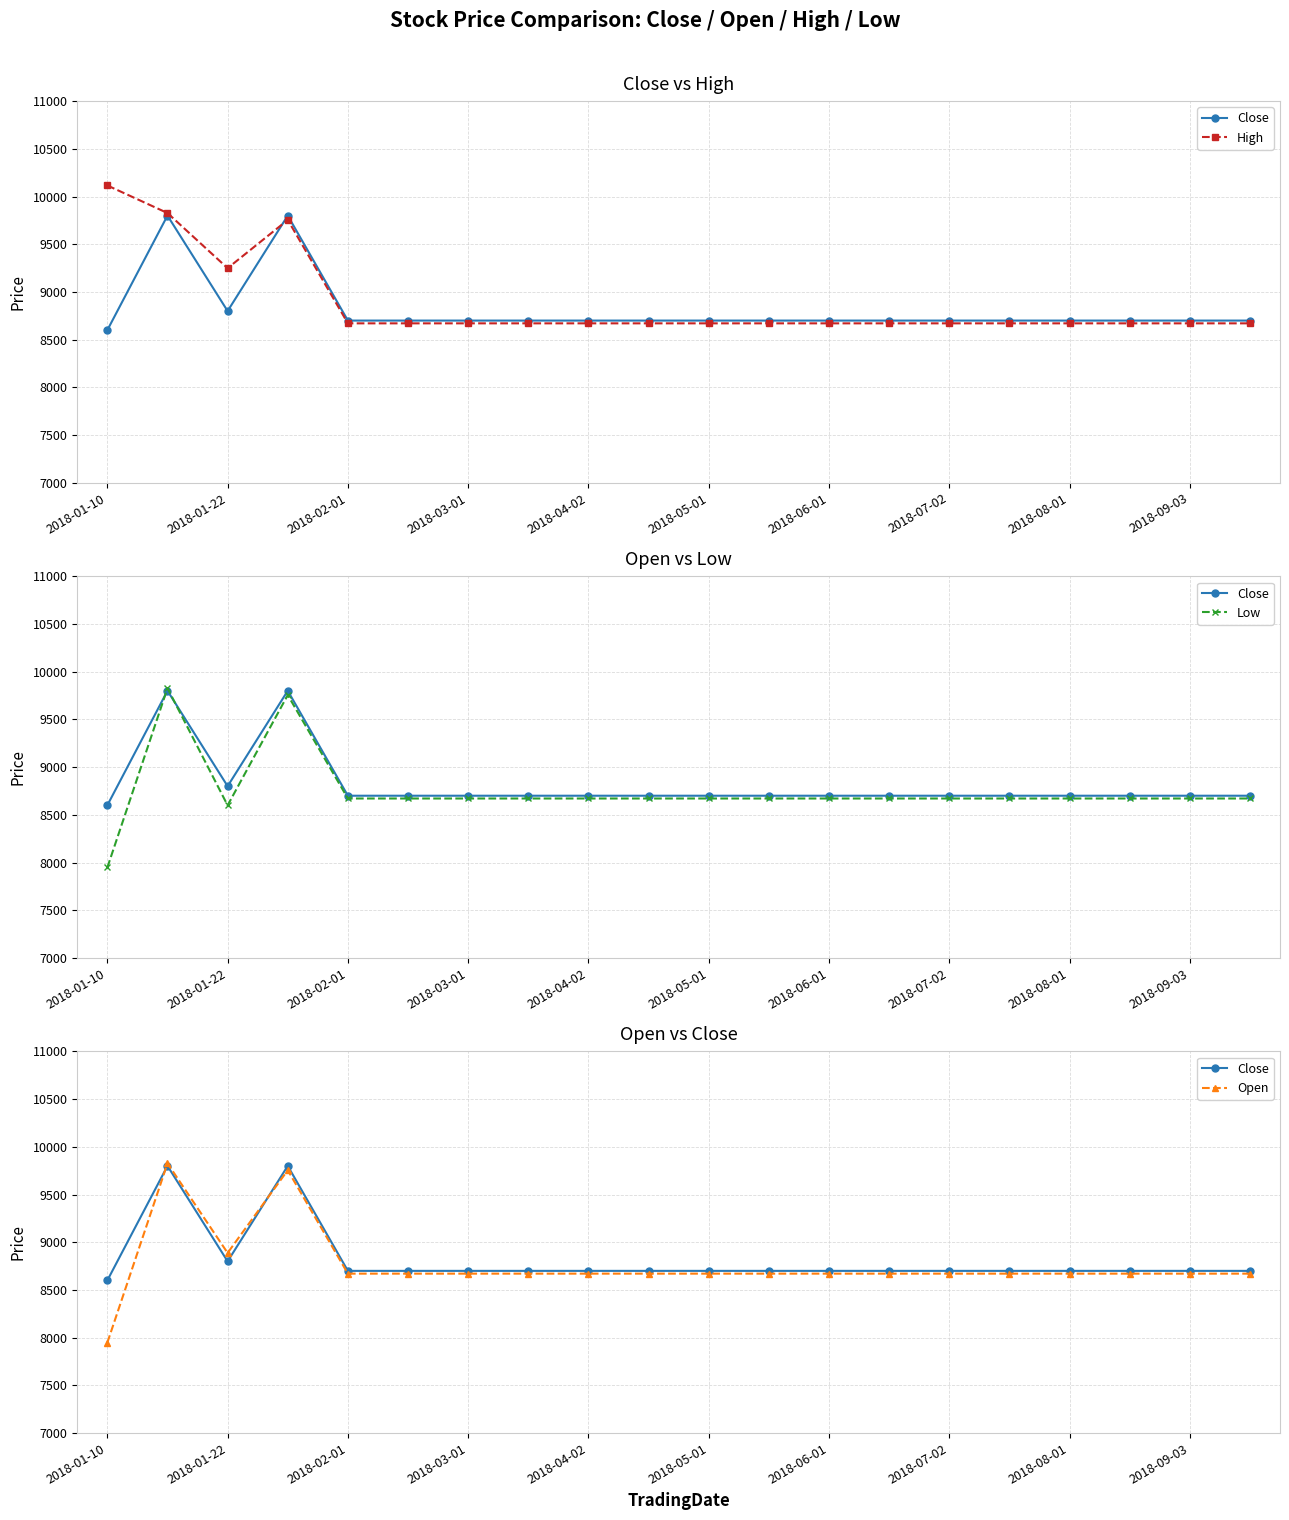

How many distinct data groups are displayed?

4